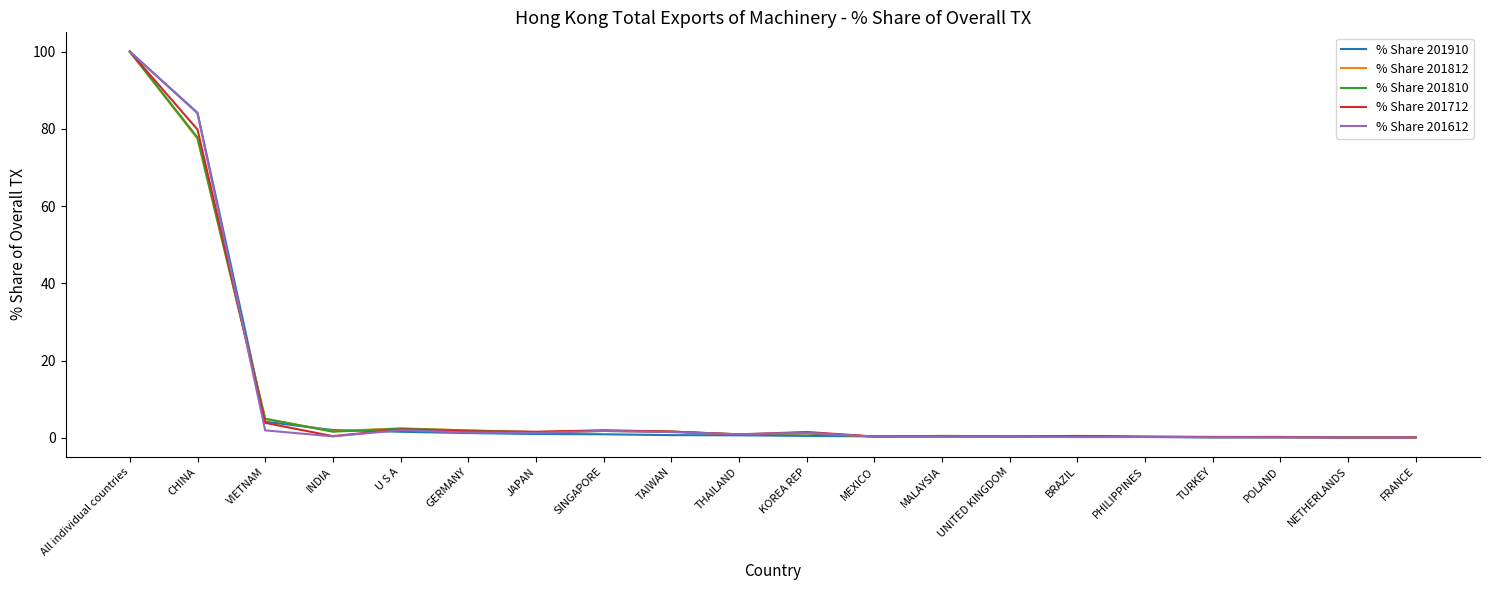

At which category is the sum across all series the highest?

All individual countries